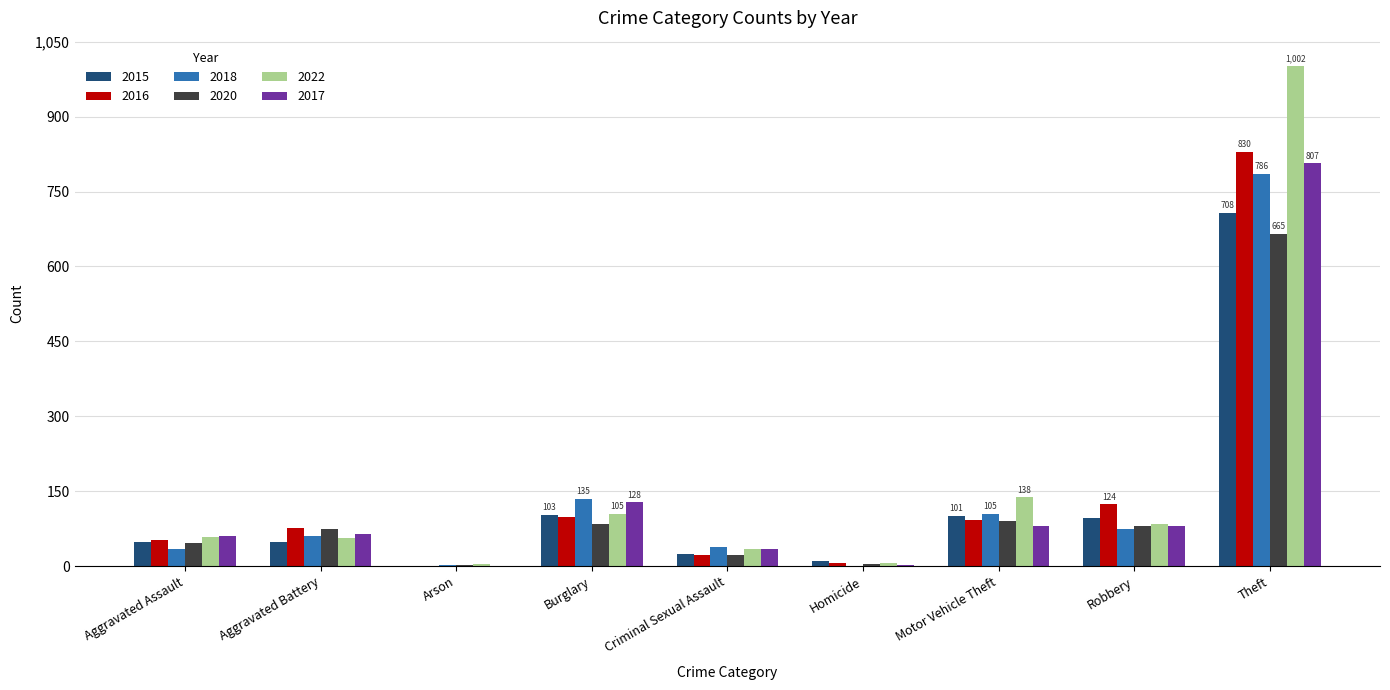

At which category does the chart reach its peak across all series?

Theft